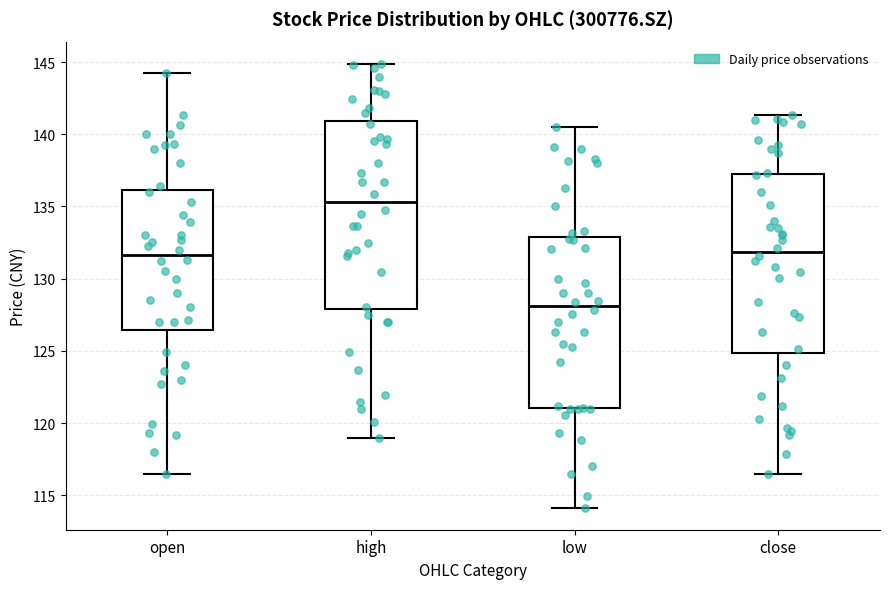

Which box has the highest median line?

high